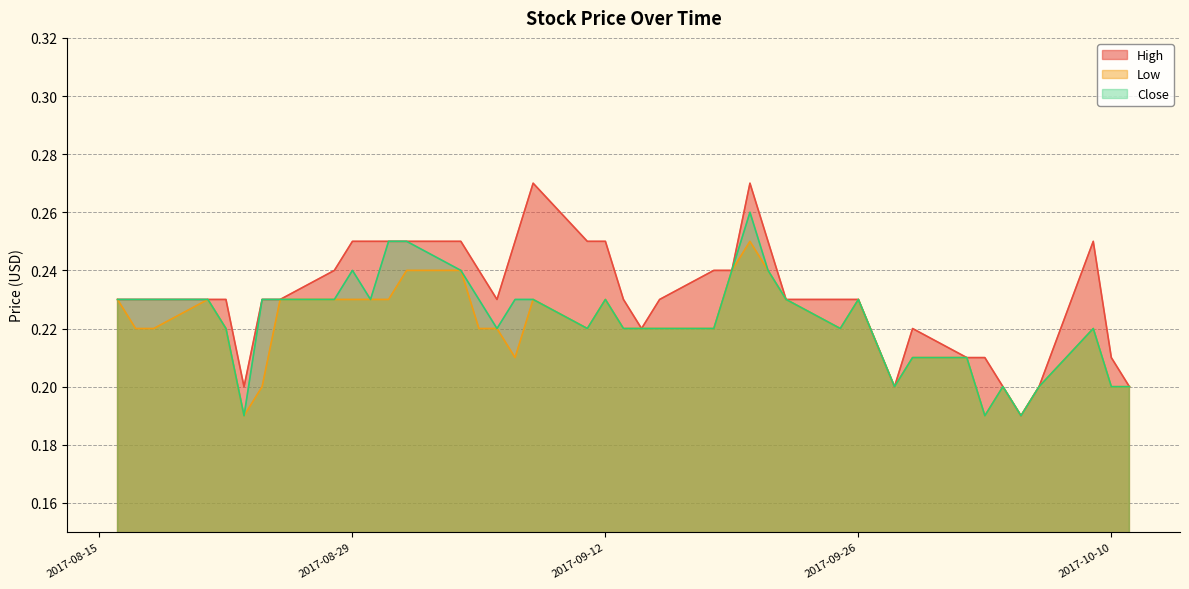

How many lines are shown in the chart?

3